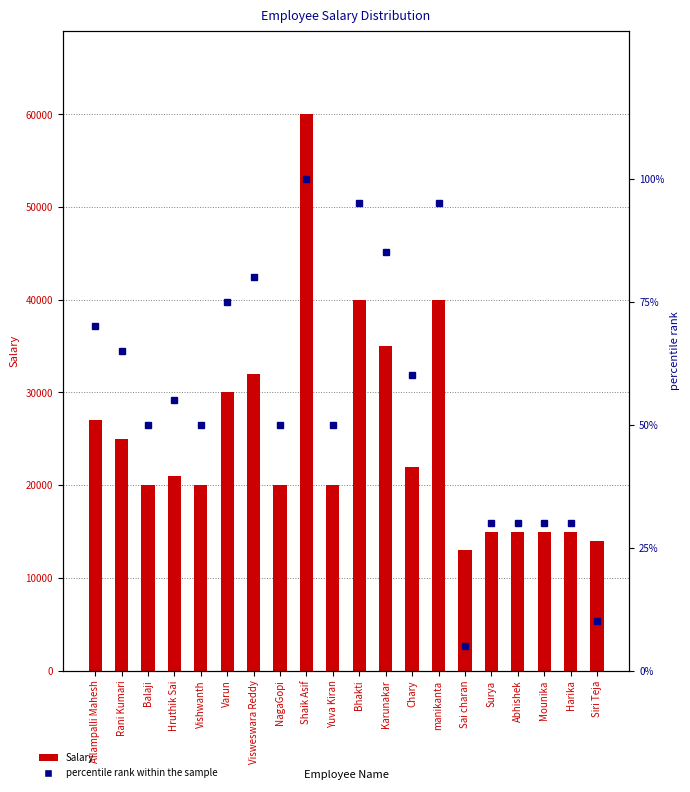

Which category has the lowest value in the percentile rank within the sample series?

Sai charan